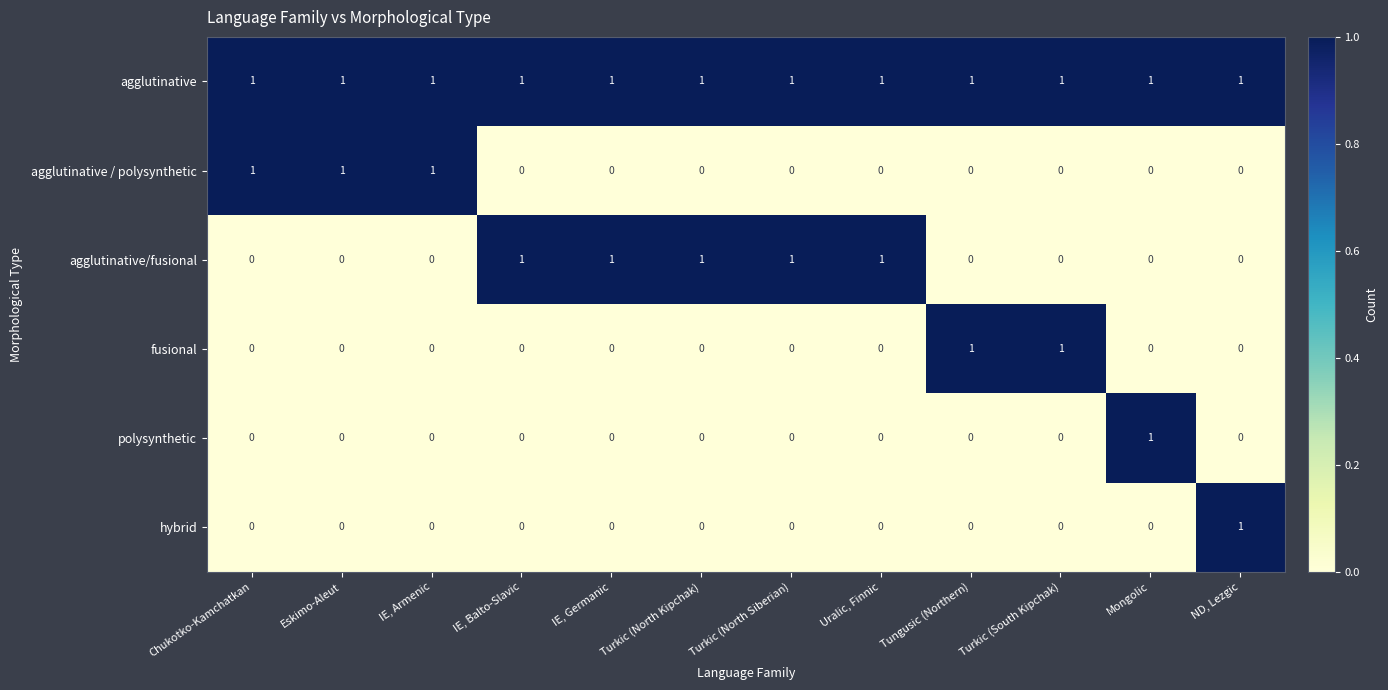

Is the value of polysynthetic at Turkic (North Kipchak) greater than the value of agglutinative at Turkic (North Kipchak)?

No